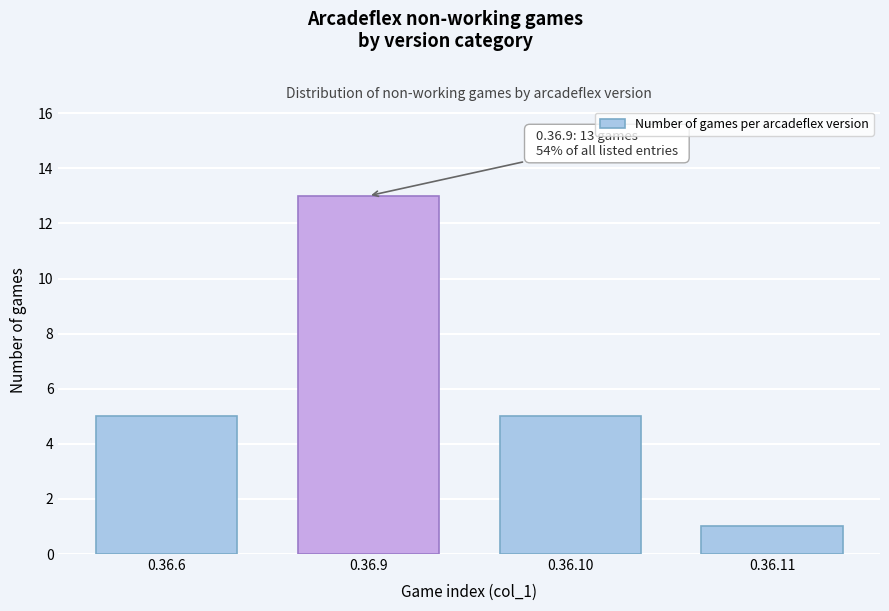

Reading left to right, what are all the values shown in this chart?

0.36.6=5	0.36.9=13	0.36.10=5	0.36.11=1